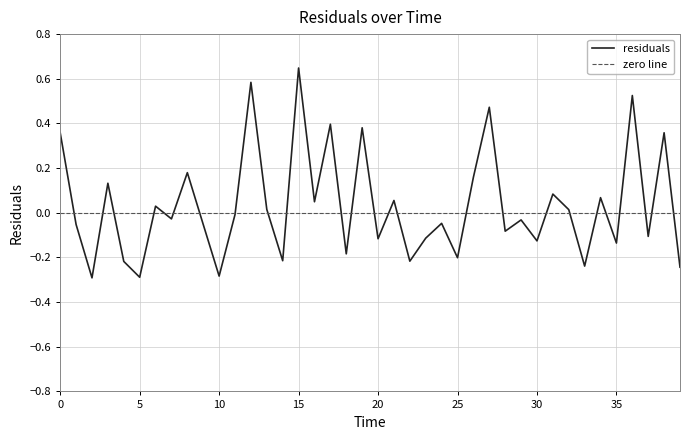

What is the greatest value displayed?

0.6